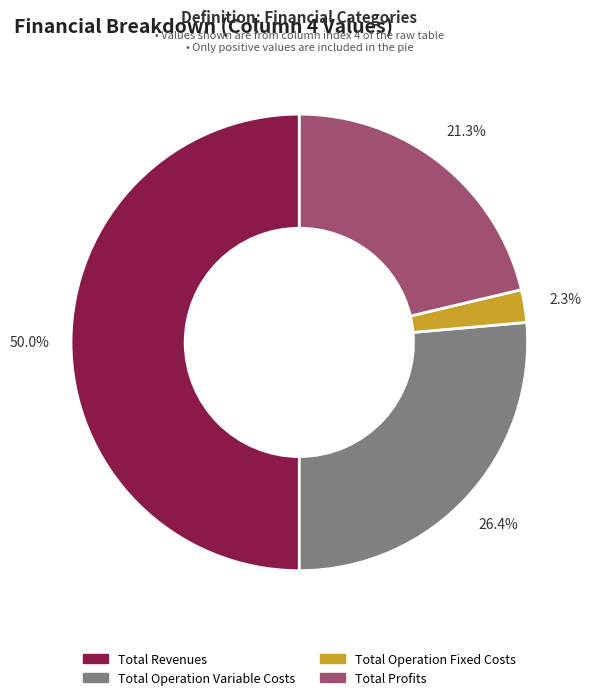

Is there a majority slice in this chart?

No